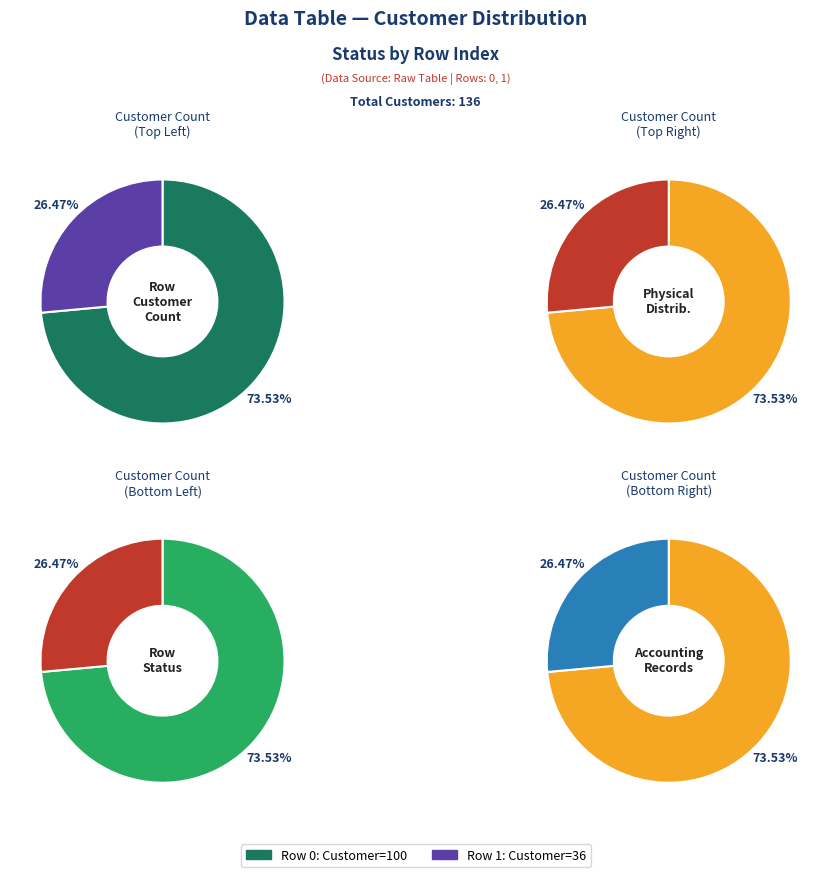

To the nearest percent, what percentage of the pie is 0?

74%